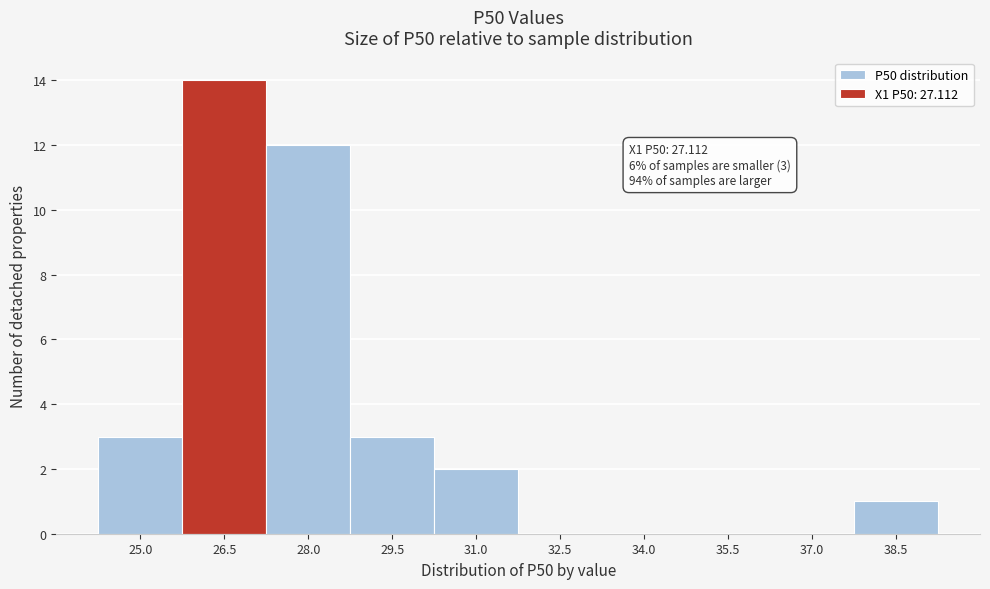

Reading left to right, list all the values displayed in this chart.

25.0=3	26.5=14	28.0=12	29.5=3	31.0=2	32.5=0	34.0=0	35.5=0	37.0=0	38.5=1